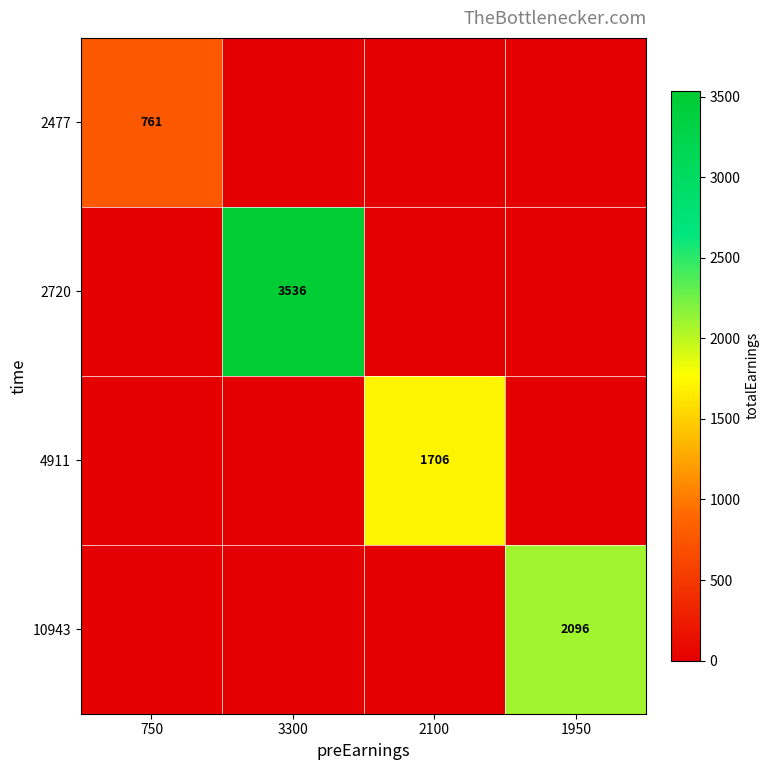

True or false: 10943 has a value of 2096 at 1950.

True